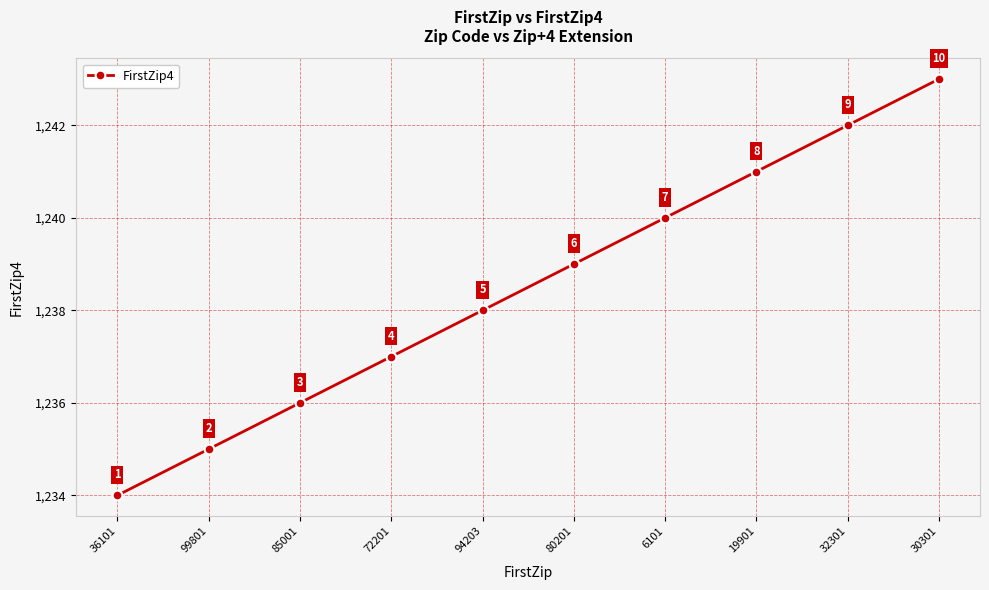

What is the sum of all values?

12385